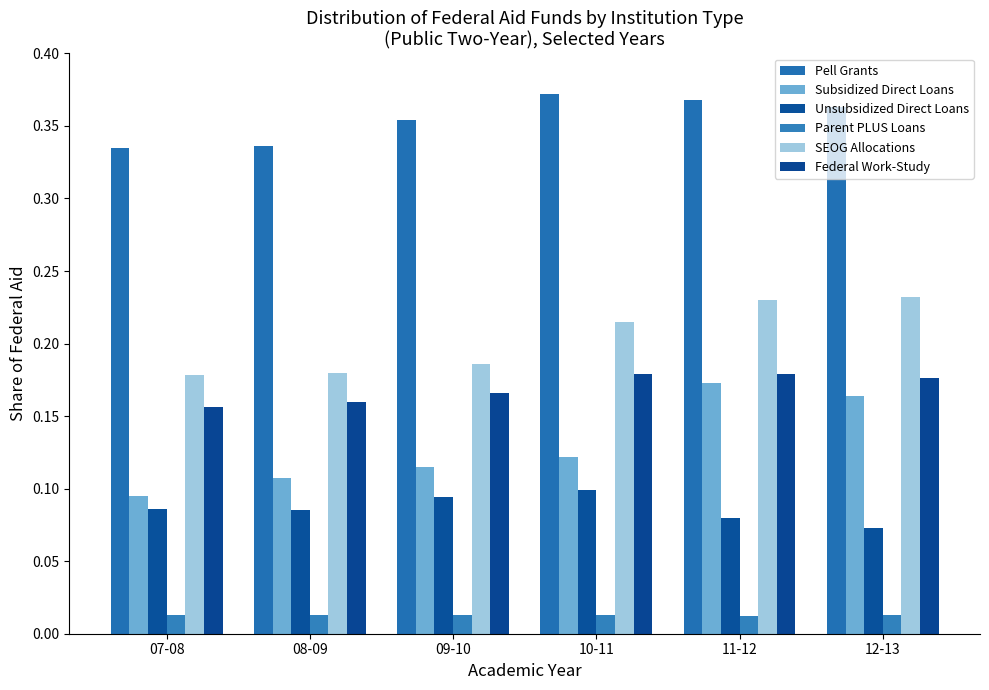

Which has a higher value, 09-10 or 10-11?

10-11